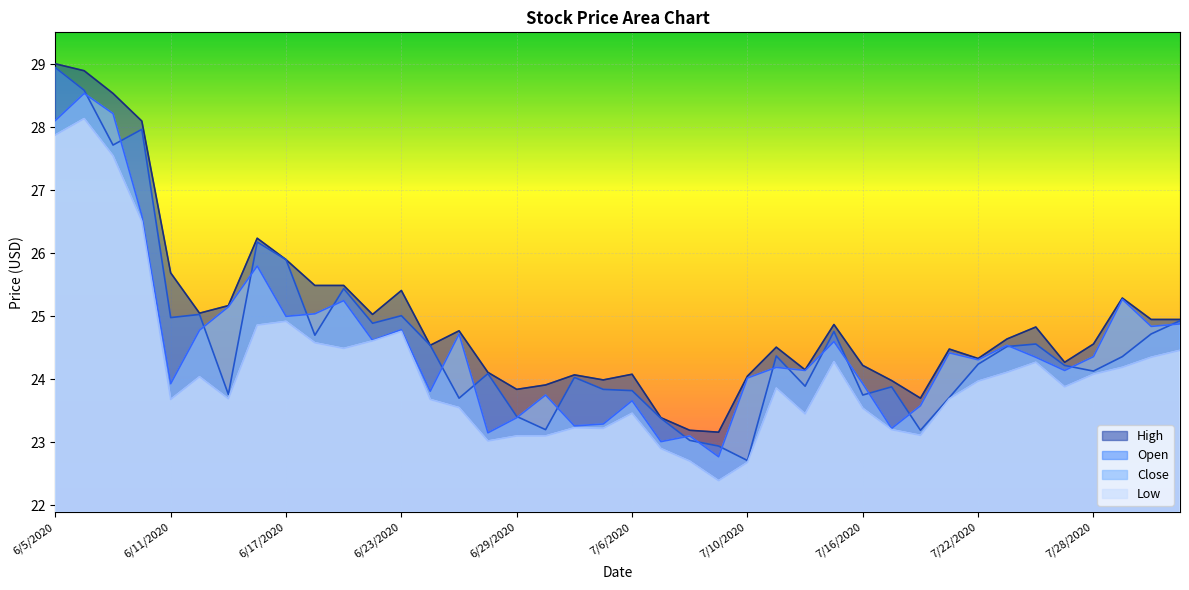

List the series in order of their peak value, lowest first.

Low, Close, Open, High